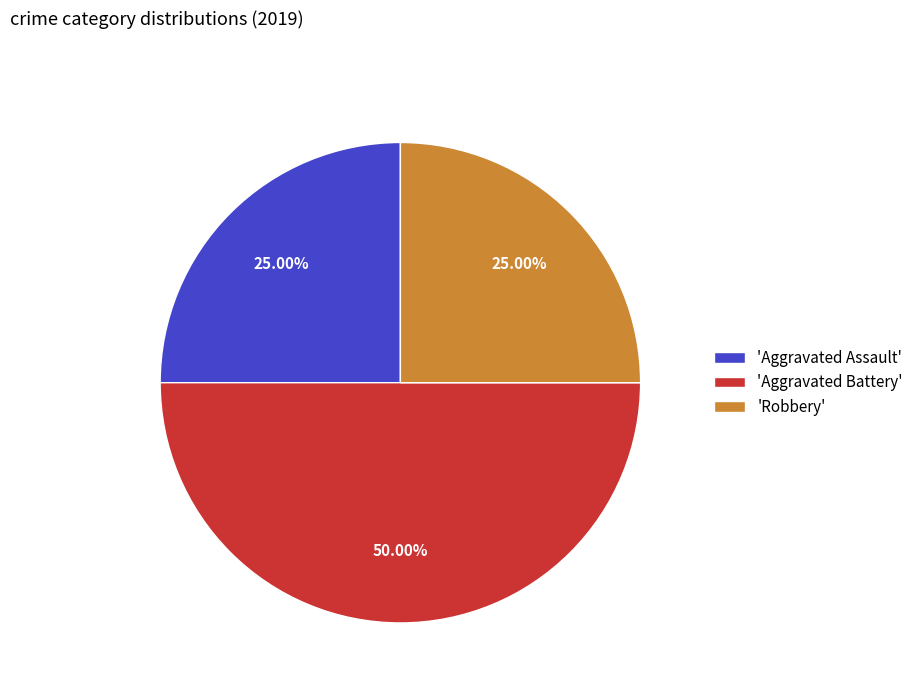

Do 'Aggravated Battery' and 'Aggravated Assault' together represent more than half of the pie?

Yes